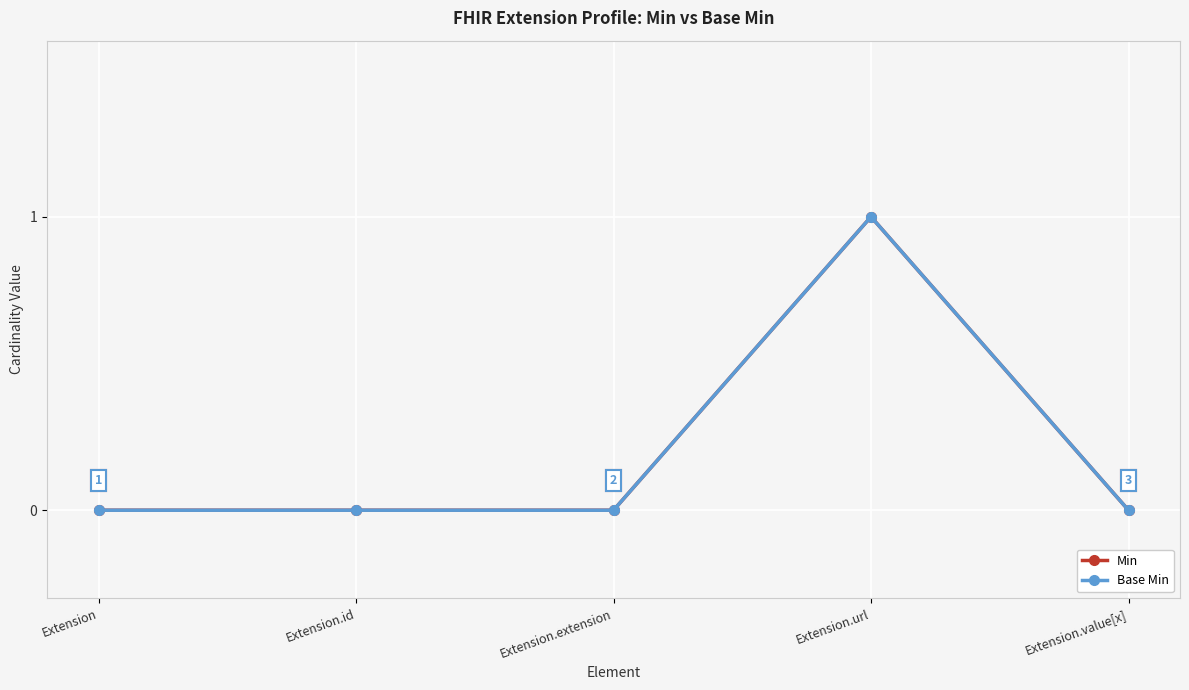

What position from the right is Extension.id?

4